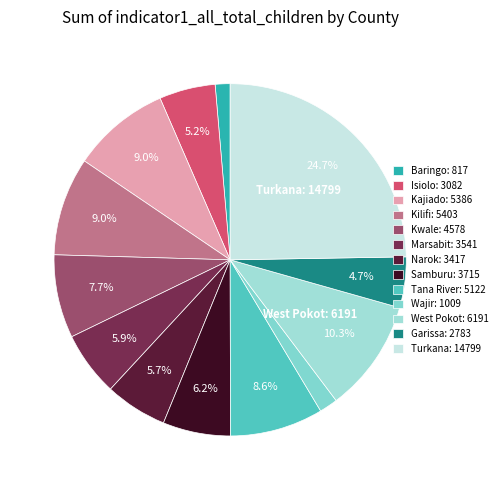

To the nearest percent, what is the average slice percentage?

8%